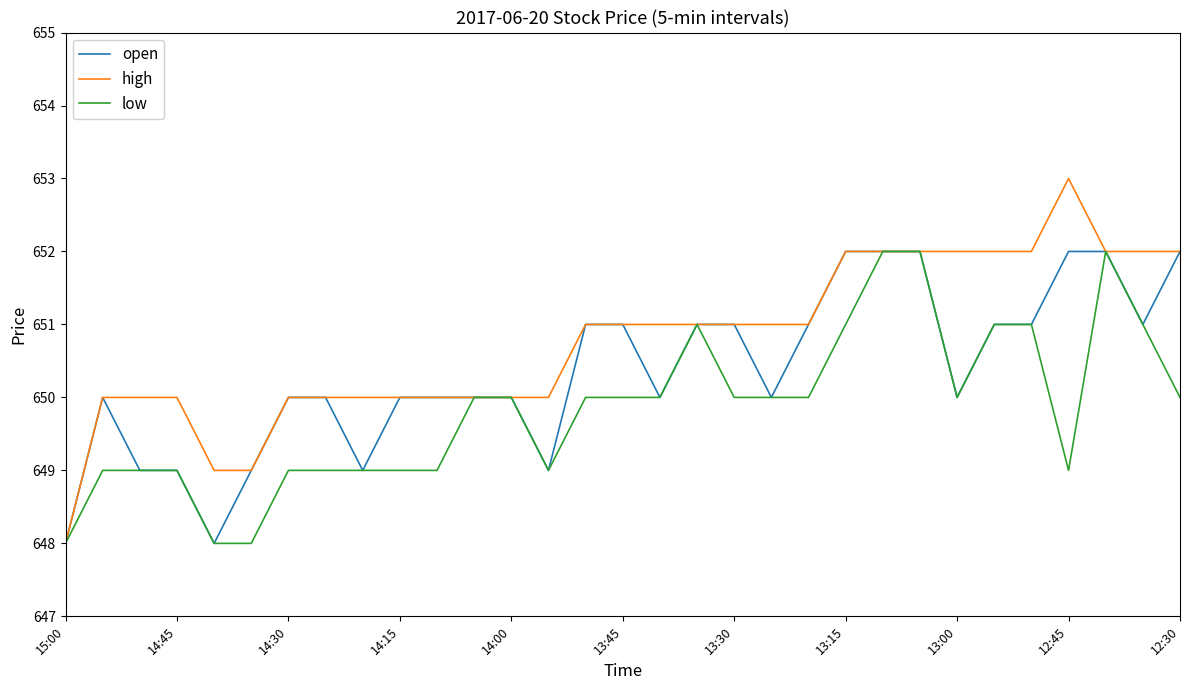

Which series has the largest range (max minus min)?

high